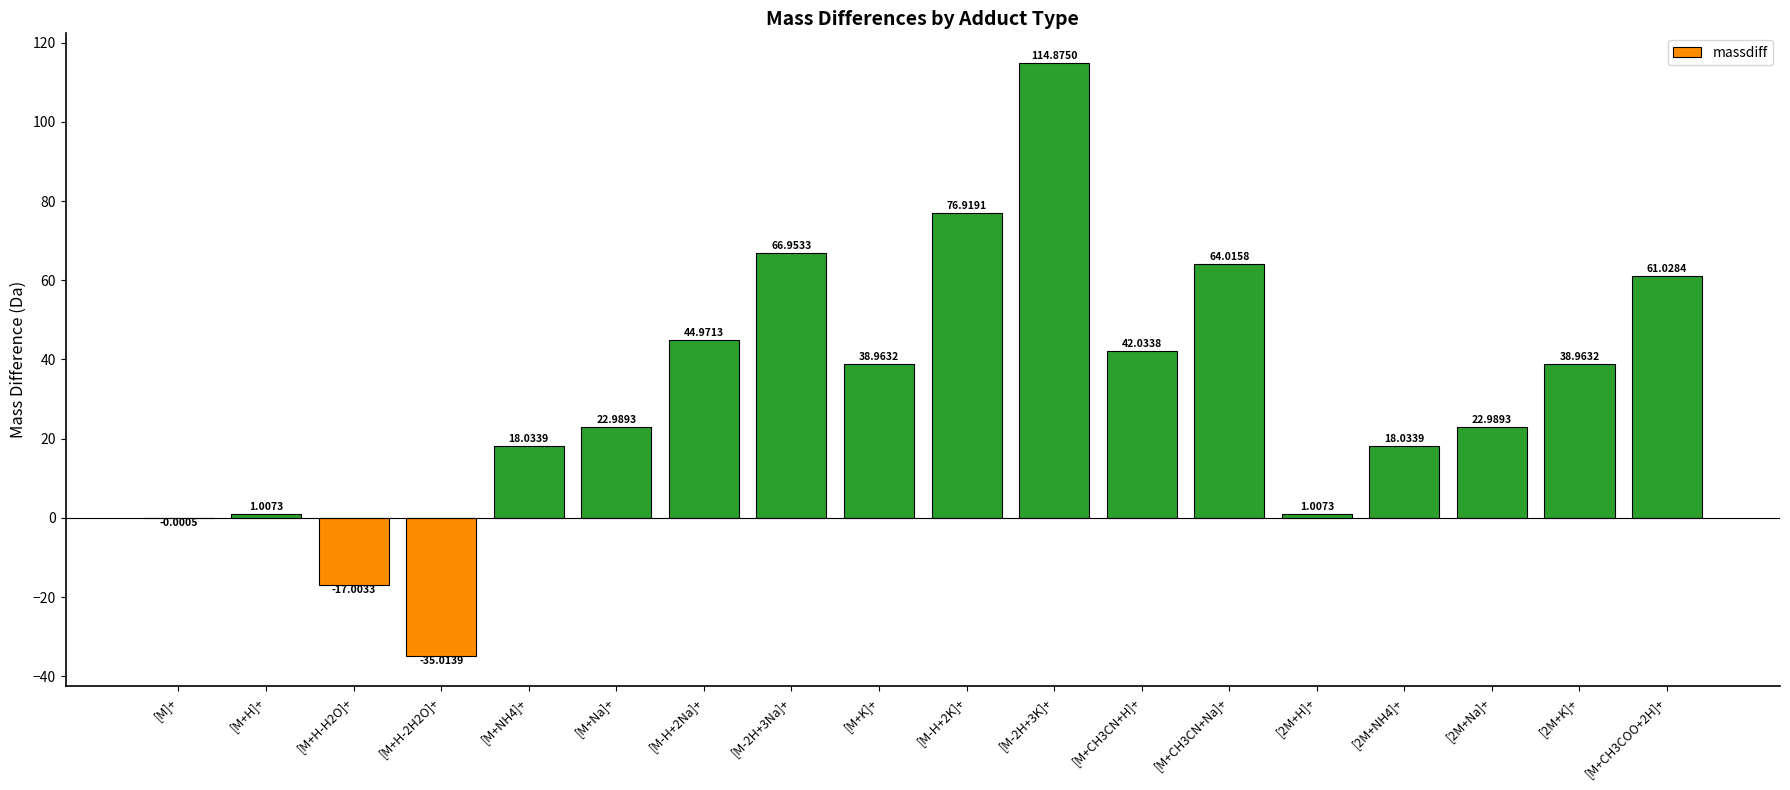

Approximately how many times larger is the value at [2M+NH4]+ compared to [M+K]+?

0.5